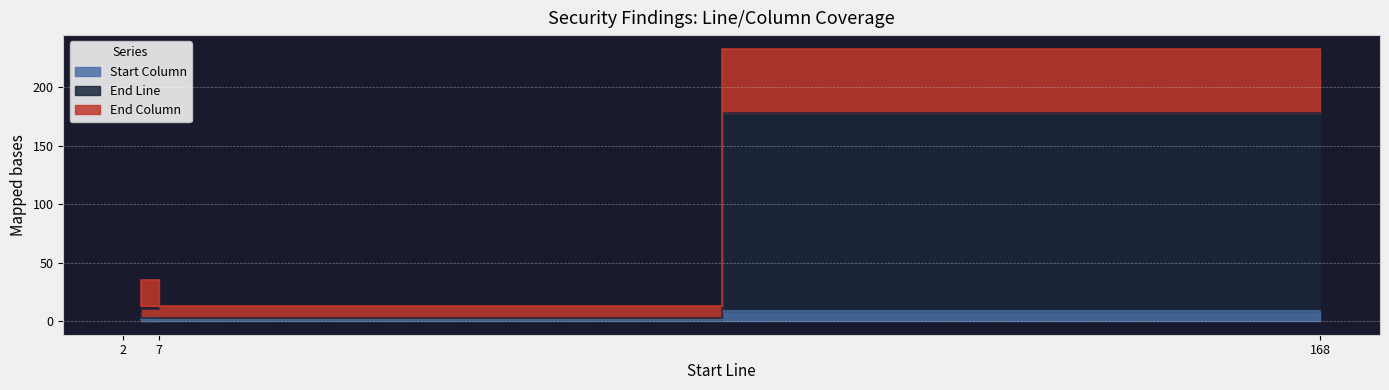

Which has a higher value, 168 or 7?

168